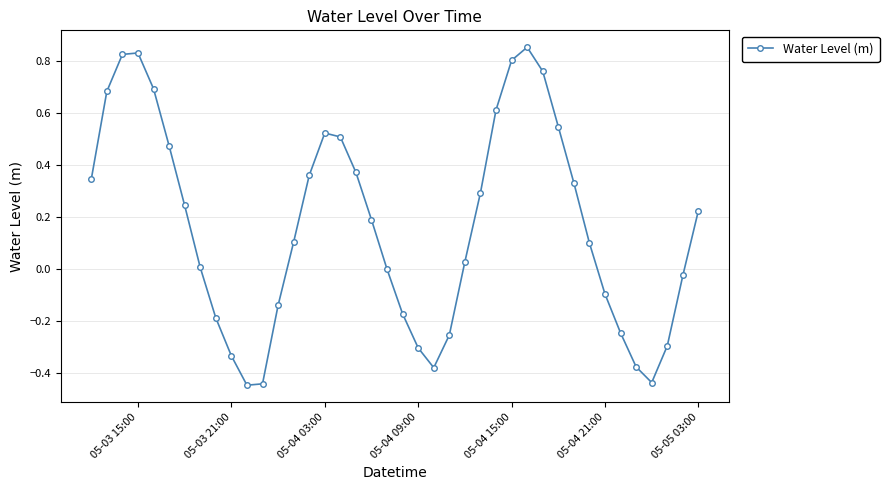

How many categories are shown in the chart?

40